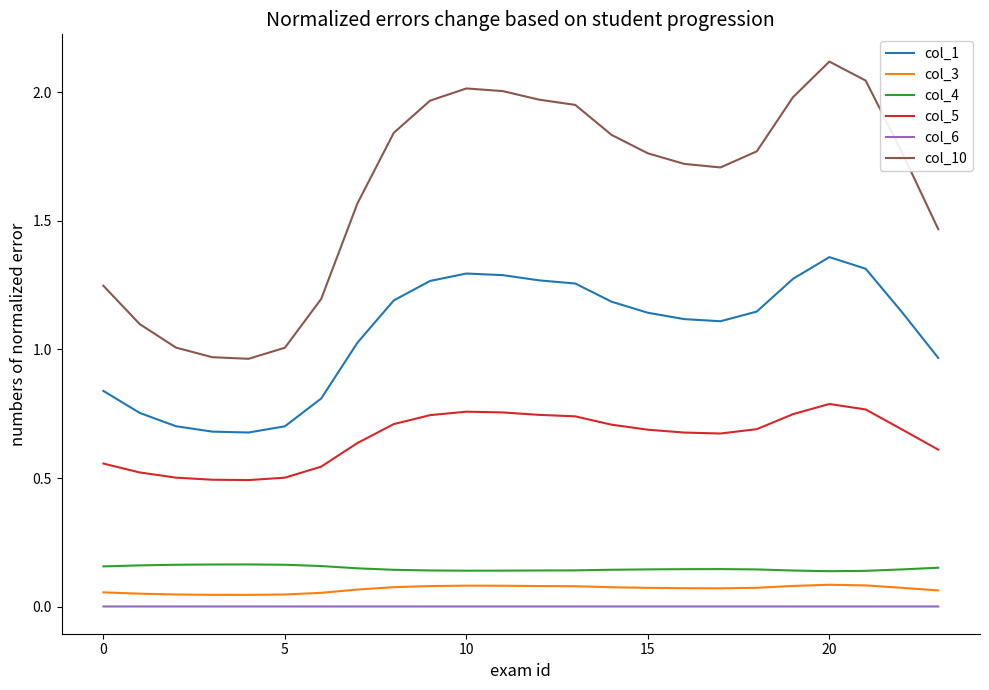

What is the greatest value displayed?

2.1